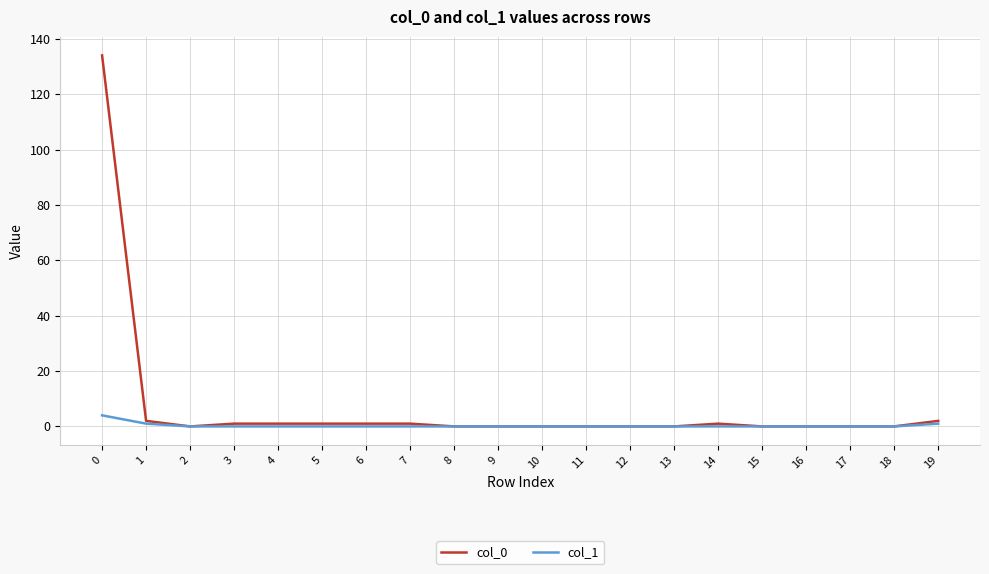

At how many categories does at least one series exceed 19?

1